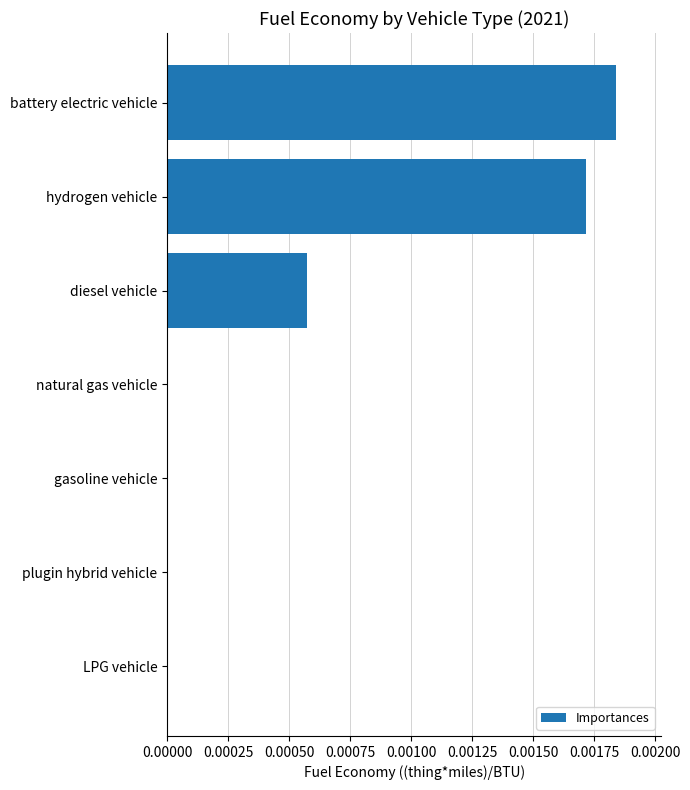

Are the bars grouped side by side (vs. stacked)?

No